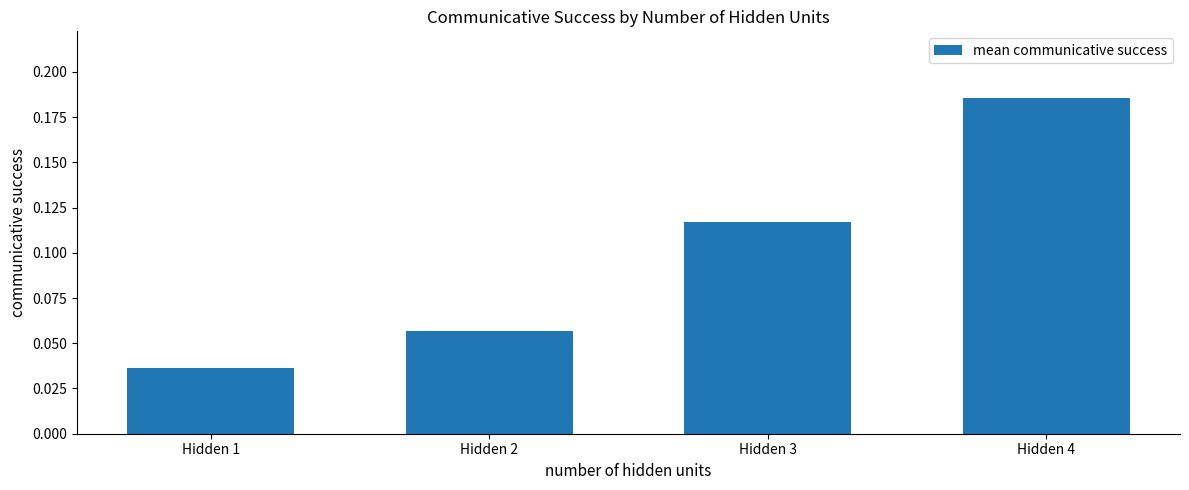

What is the sum of all values?

0.4